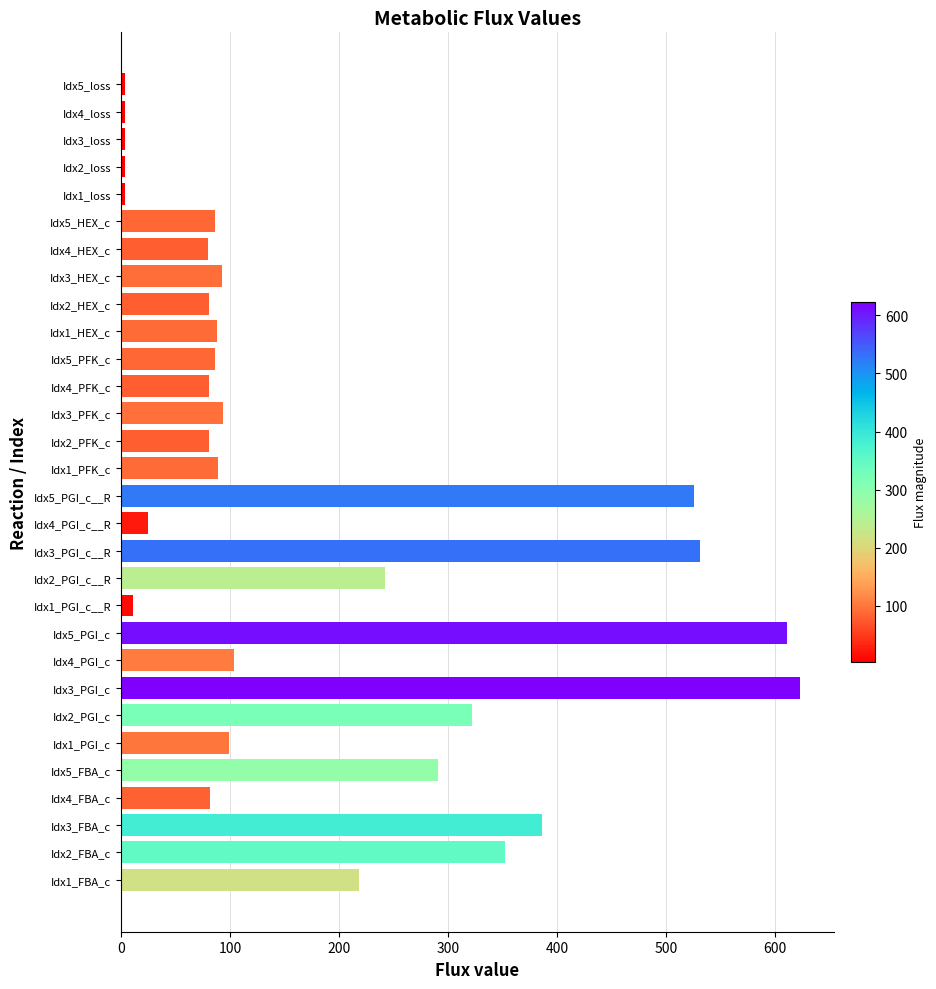

How many bars are there in total?

30